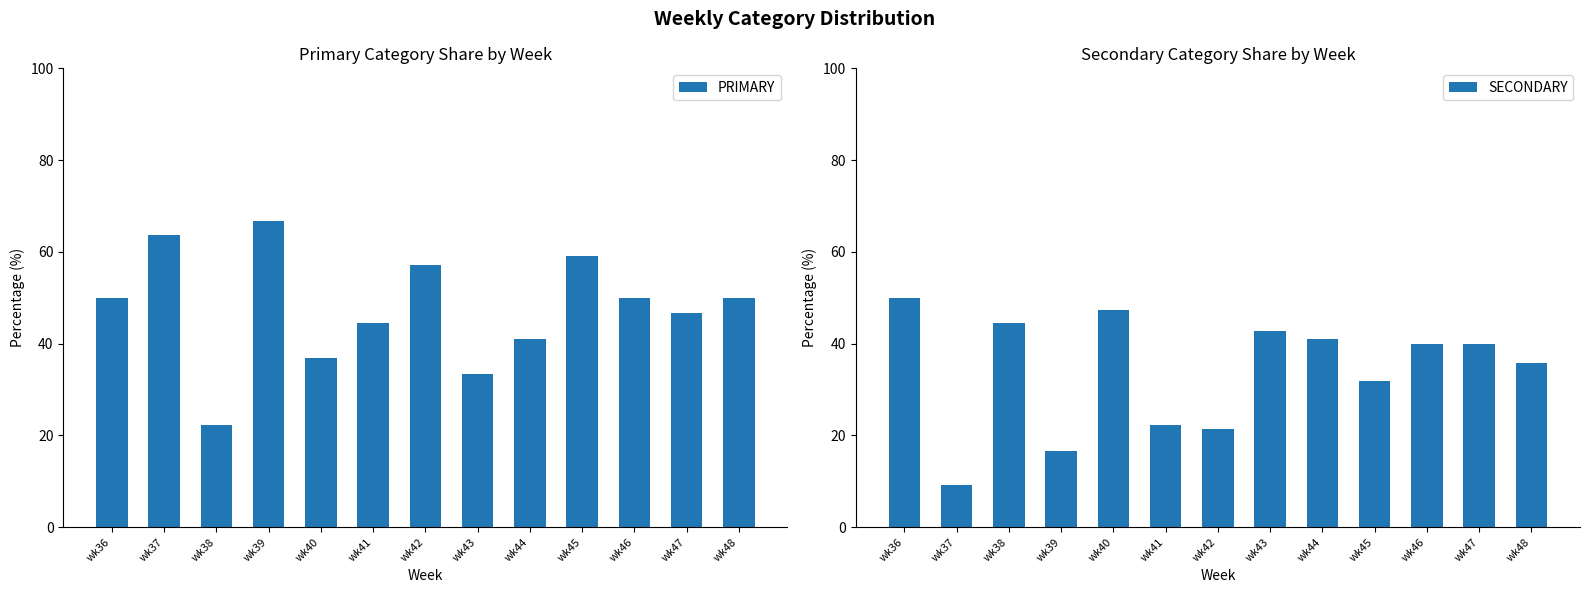

True or false: PRIMARY has a value of 66.7 at wk39.

True